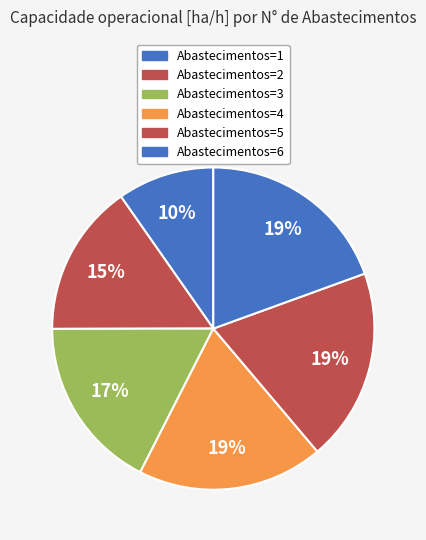

Count the number of slices in the pie.

6